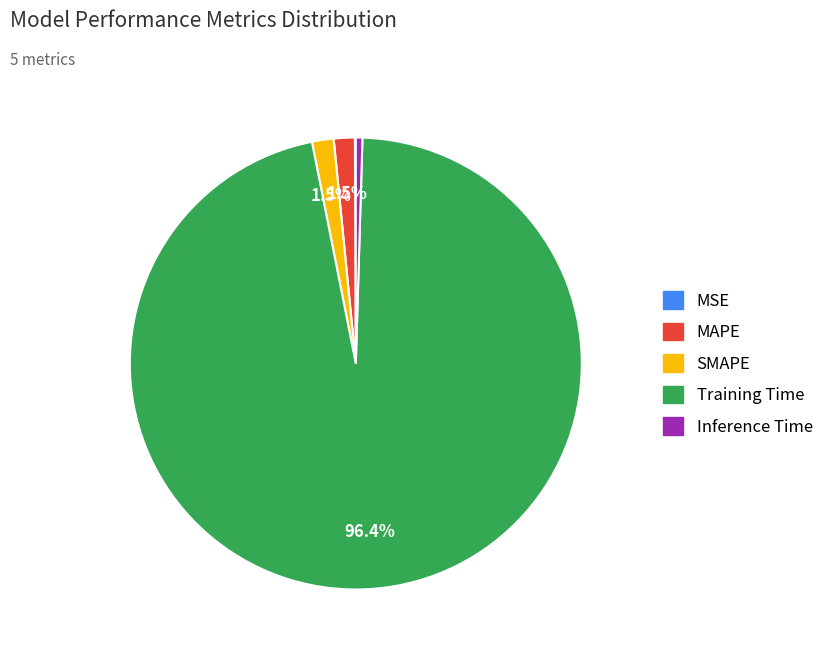

Between Inference Time and Training Time, which is larger?

Training Time